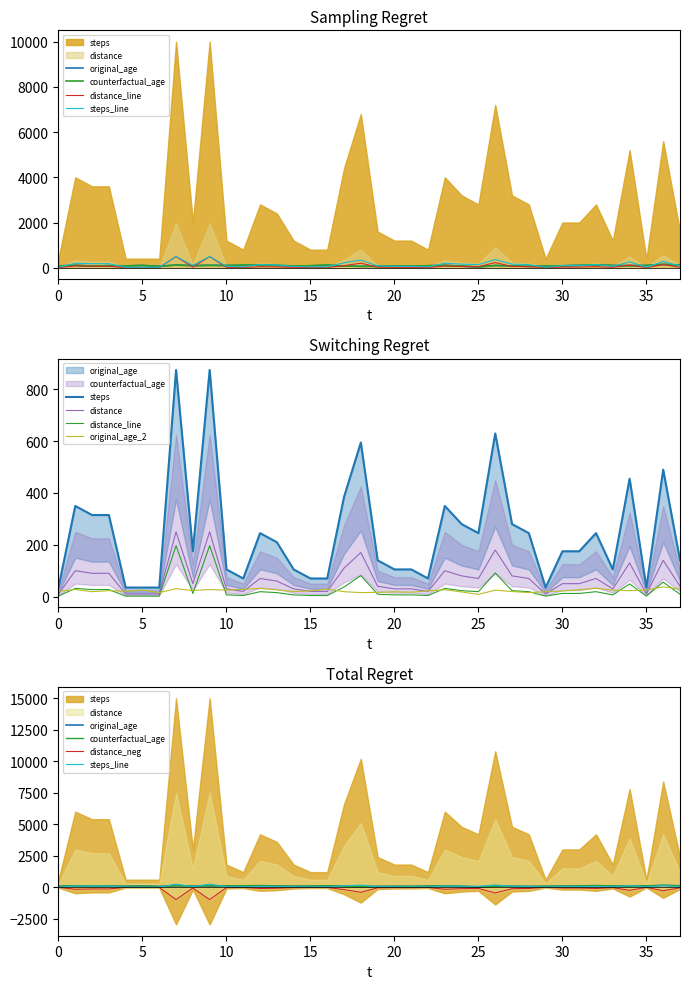

The value of distance at 2 is 67.9. True or false?

True